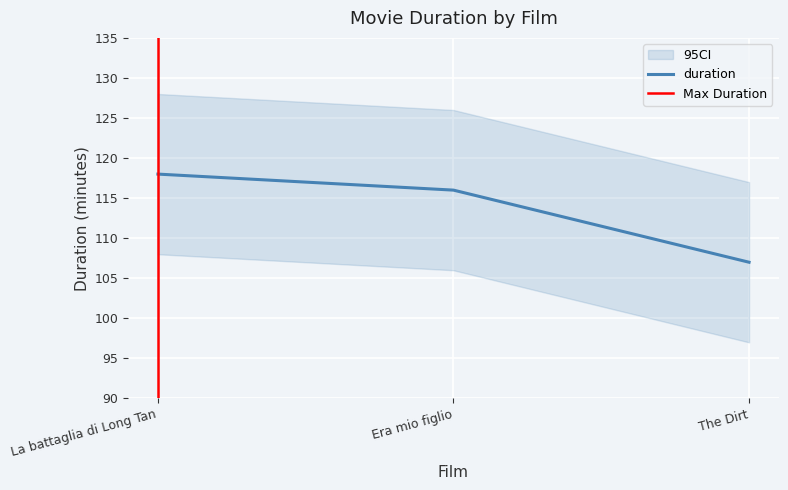

What is the sum of all values?

341